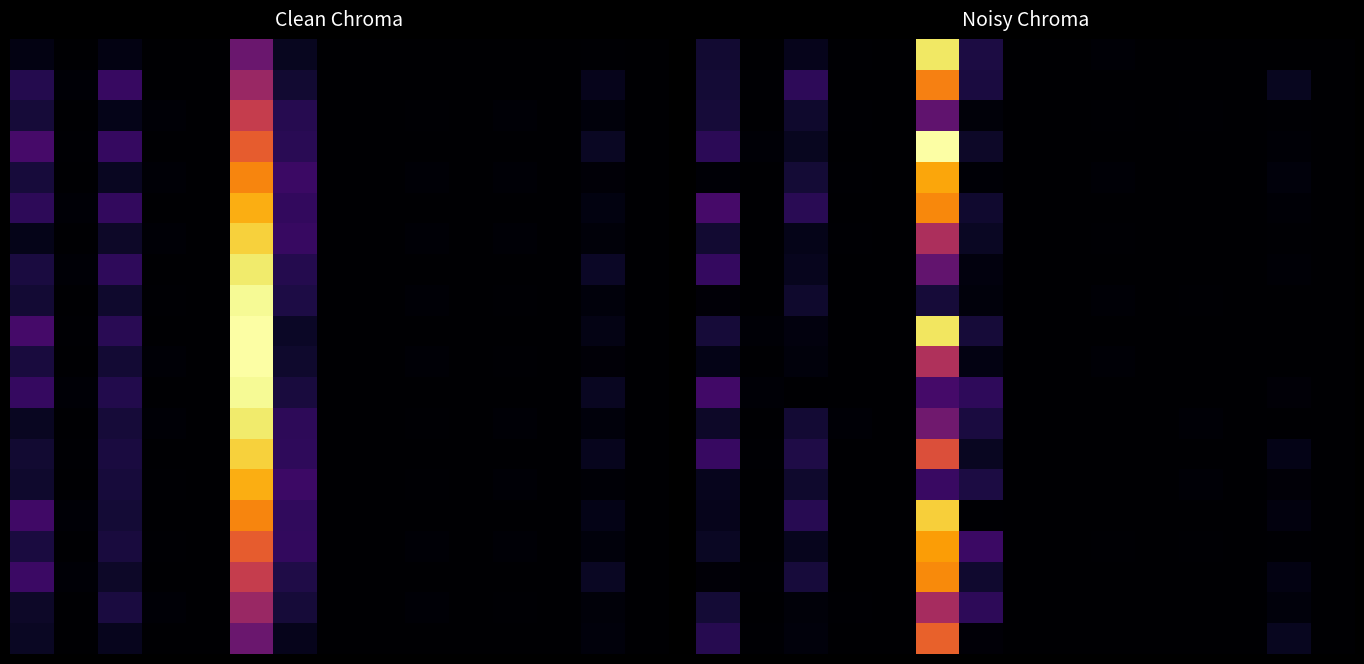

What is the sum of all 10.0 values?

76.5